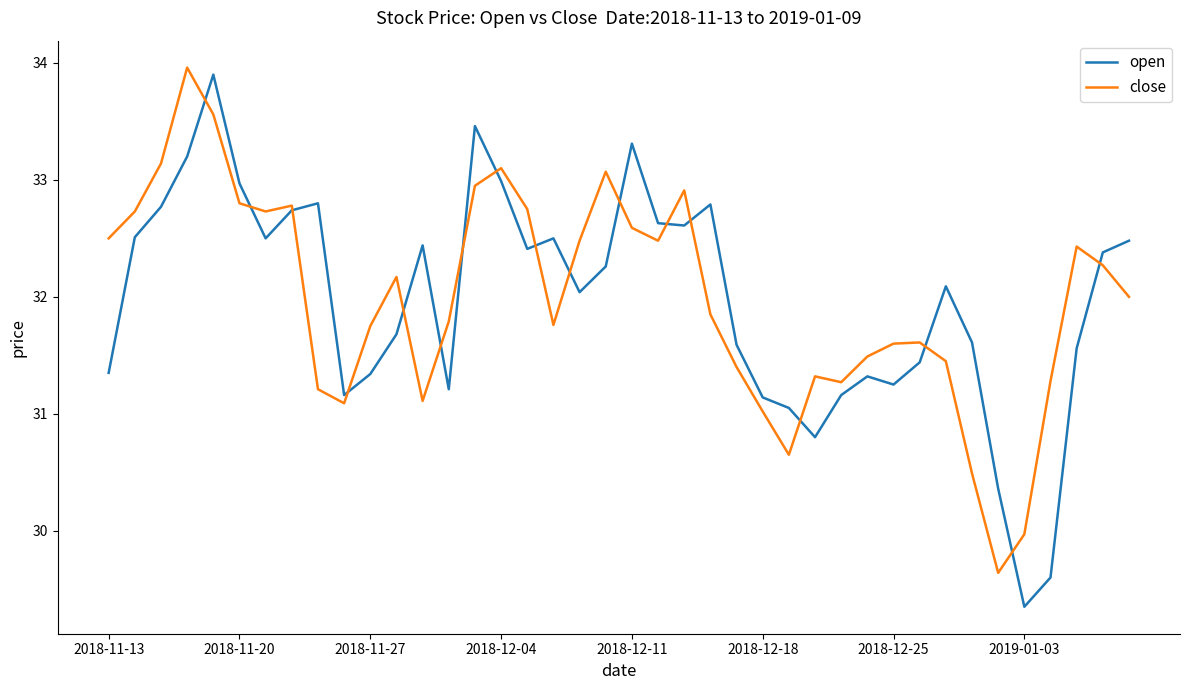

What is the highest value of the open series?

33.9